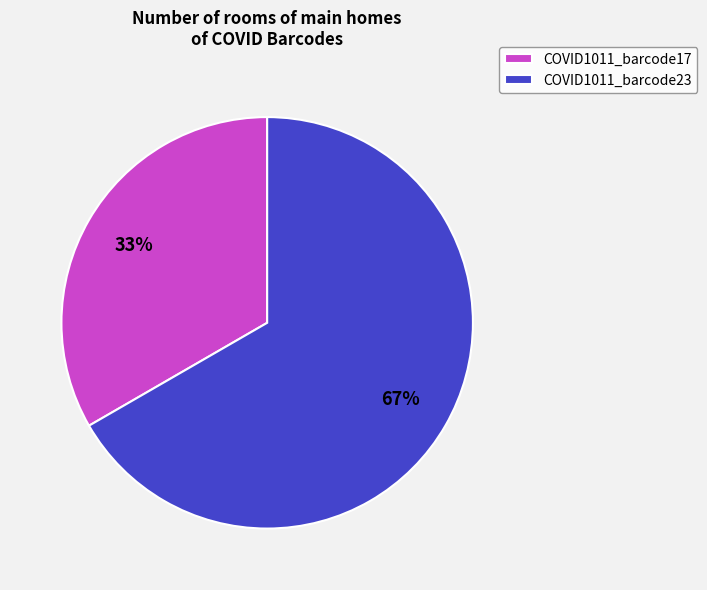

To the nearest percent, what percentage of the pie is COVID1011_barcode17?

33%